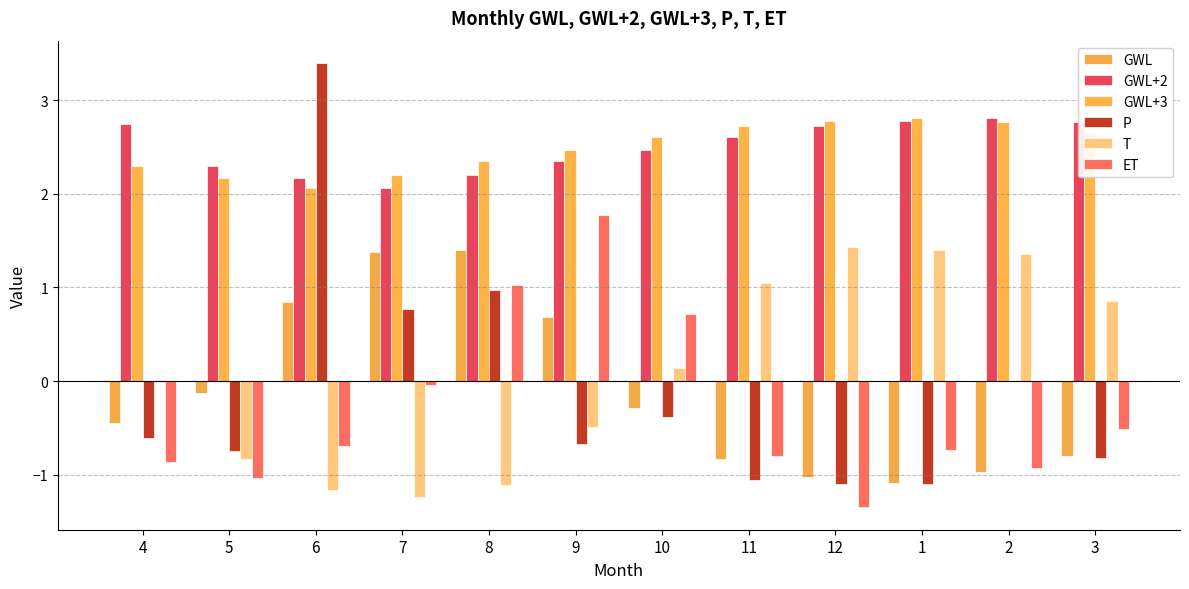

How many categories are shown in the chart?

12